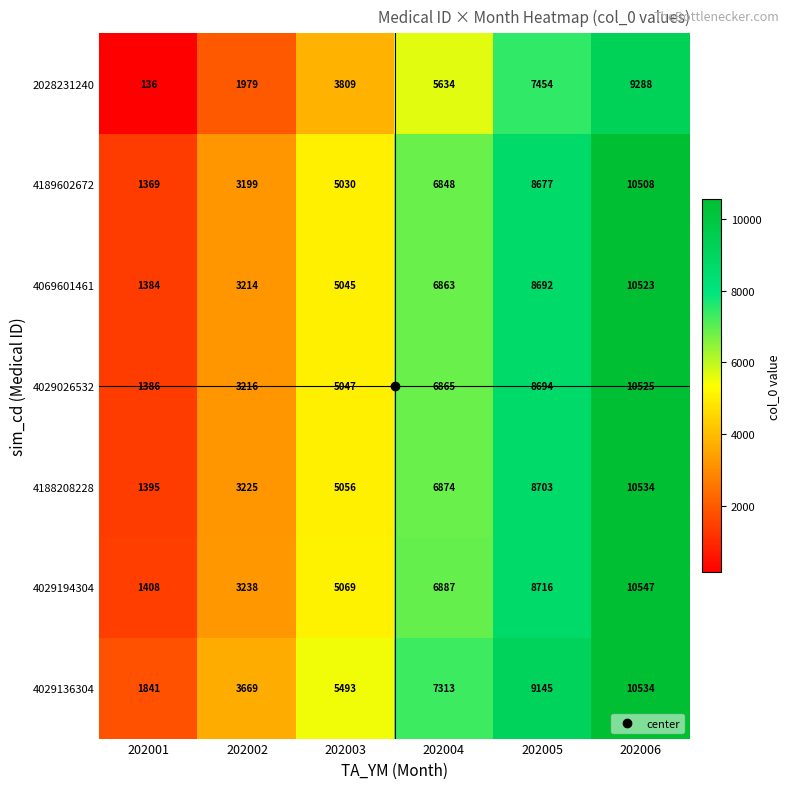

How many series are shown in this chart?

7